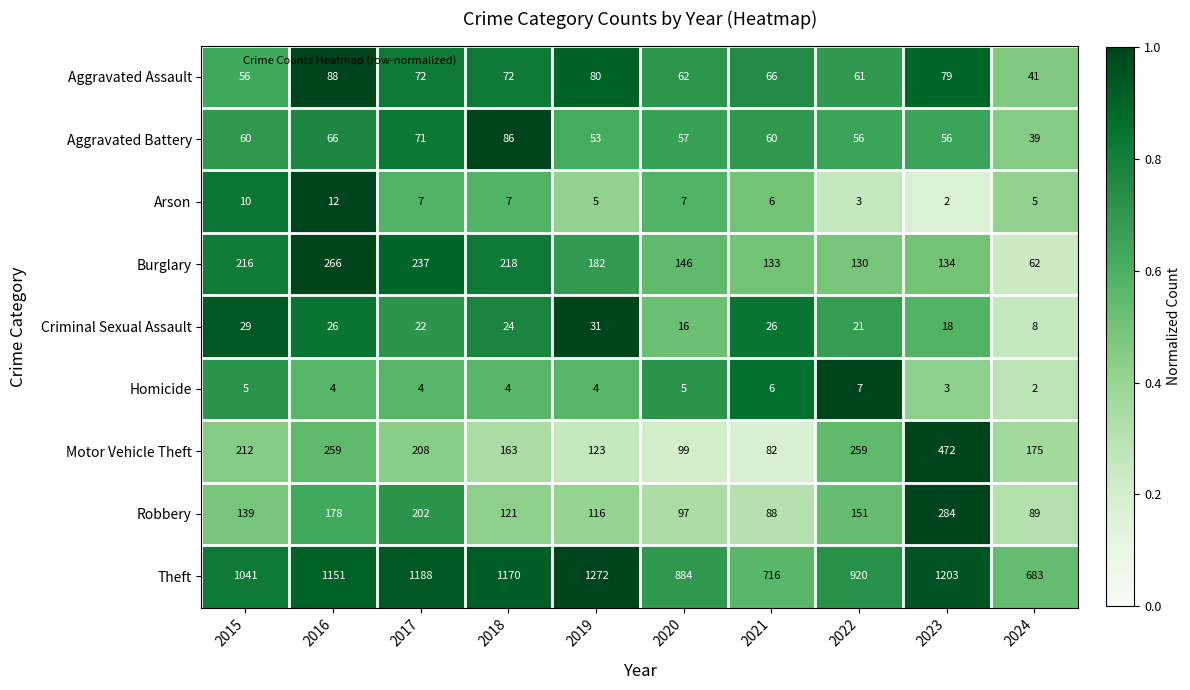

What is the total value across all series at 2017?

2011